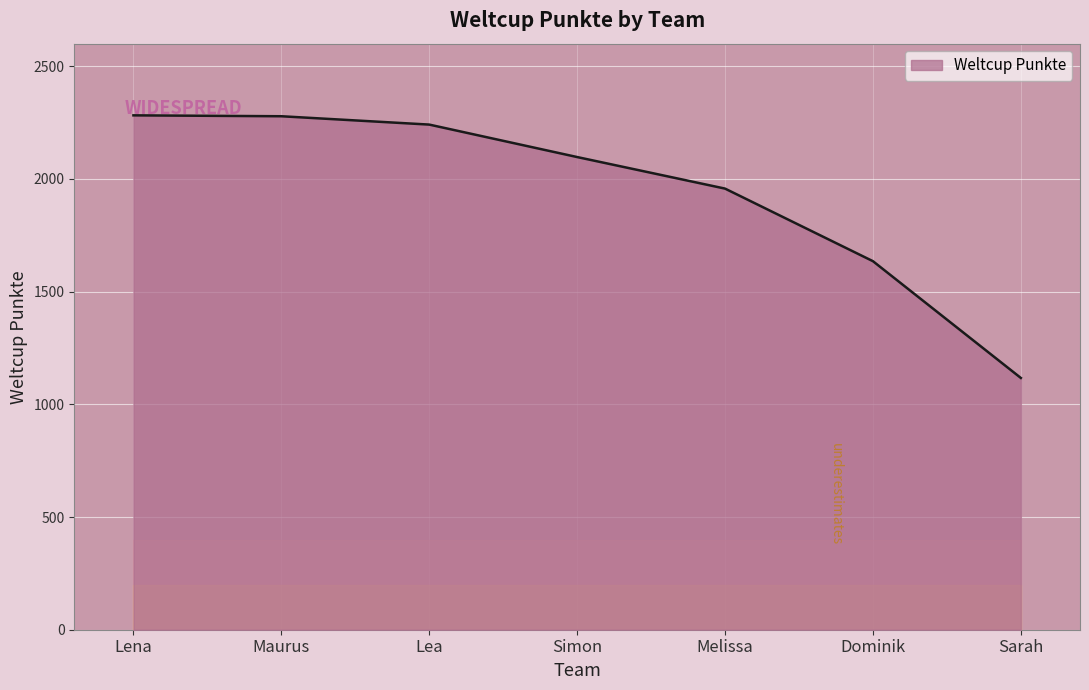

Where is the data nearest to the value 1699?

Dominik